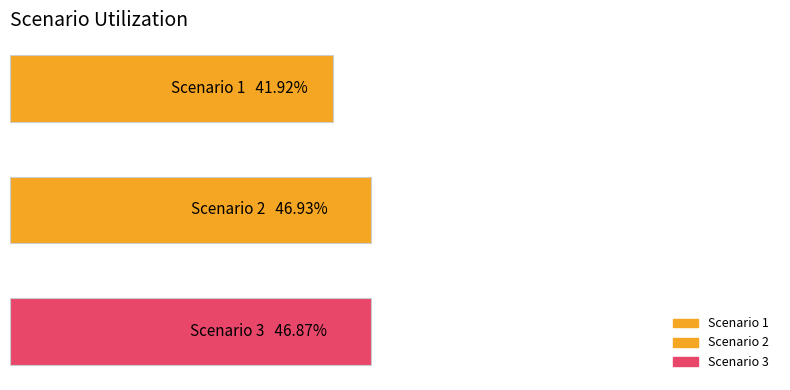

Does the chart contain any negative values?

No